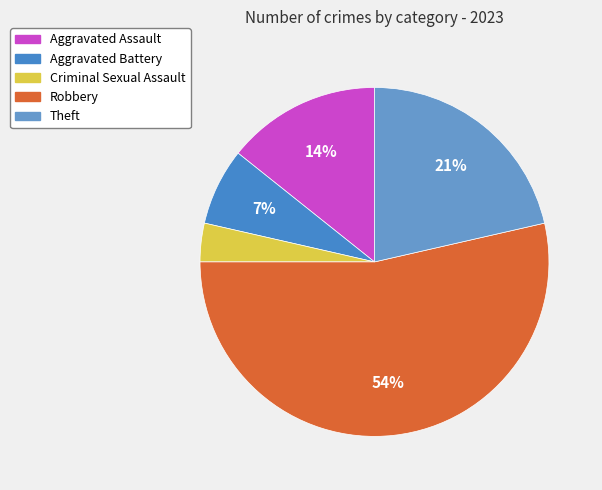

Is it true that Aggravated Assault is 20% of the pie?

False